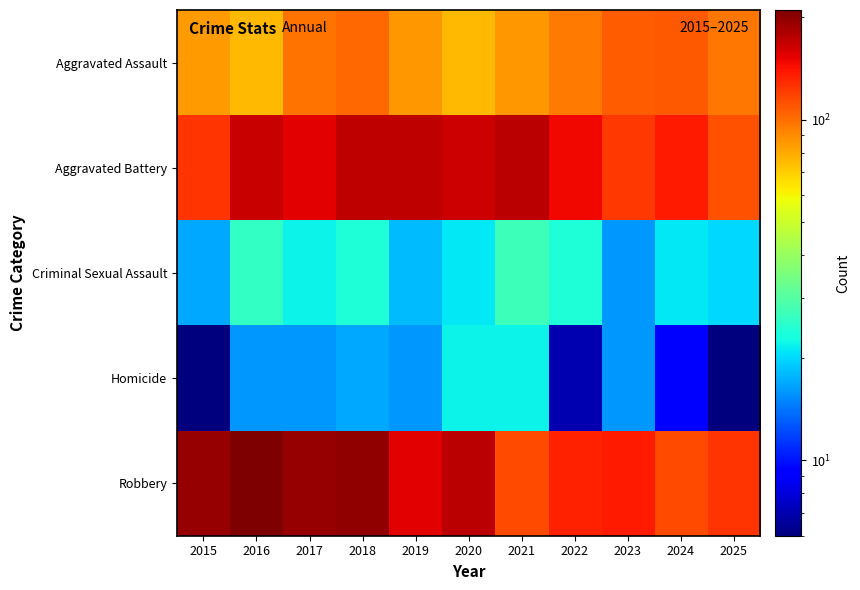

Which has a higher value, 2025 or 2024?

2024